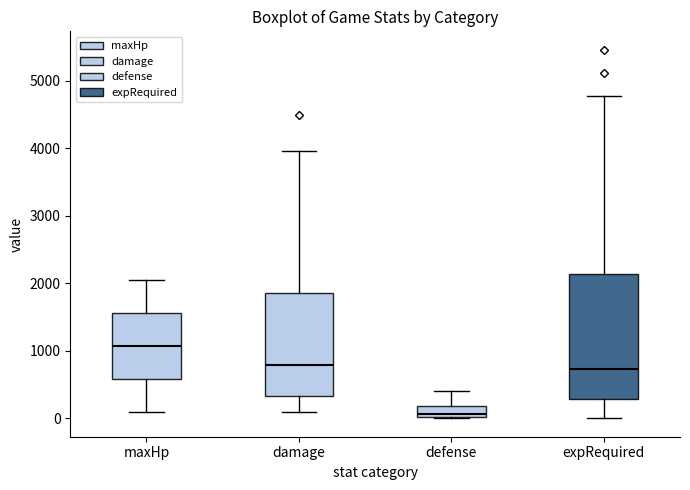

Which box has the highest median line?

maxHp